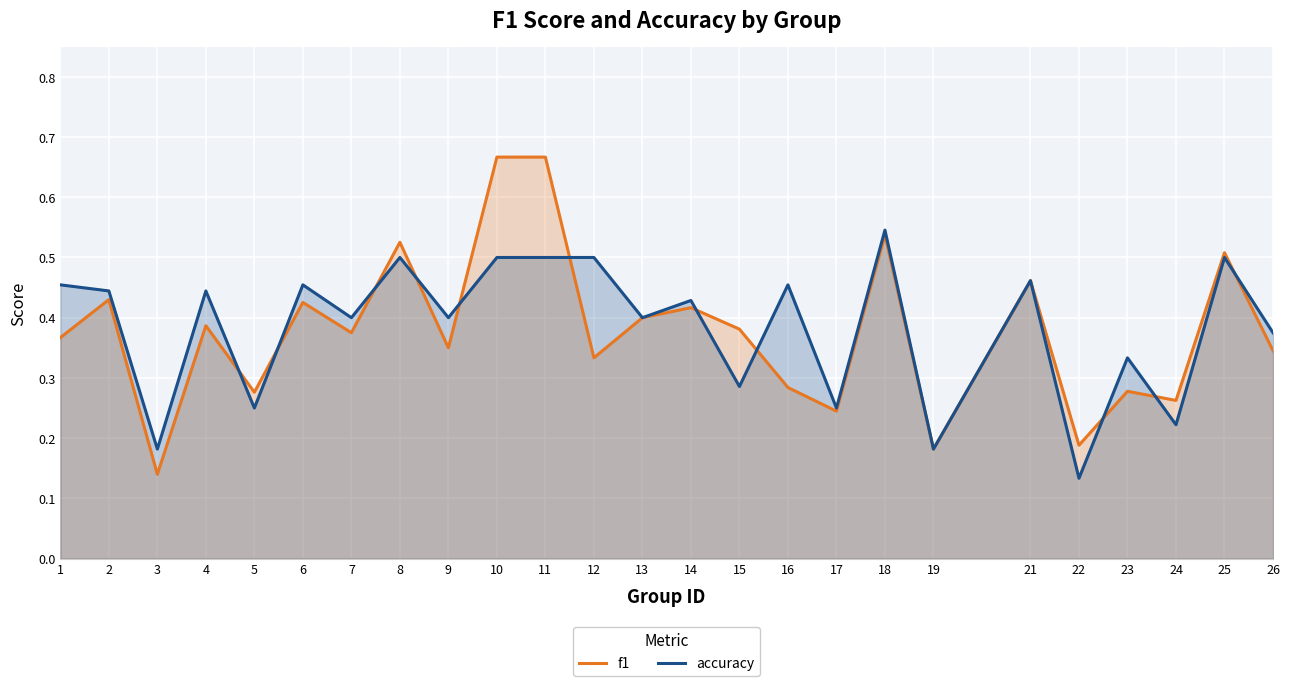

Where do f1 and accuracy first cross each other?

4 and 5